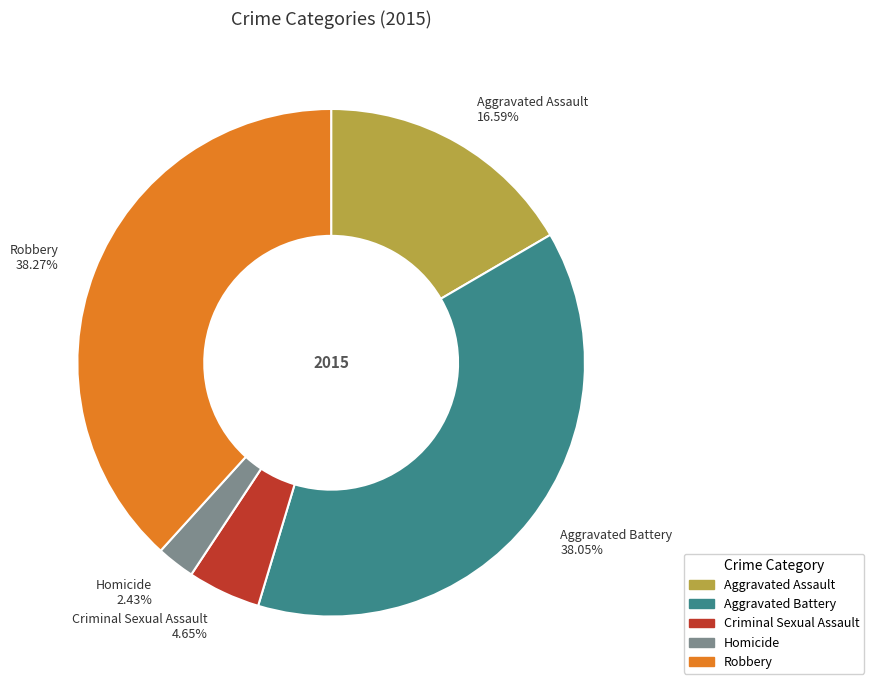

What percentage is the Robbery slice, to the nearest percent?

38%